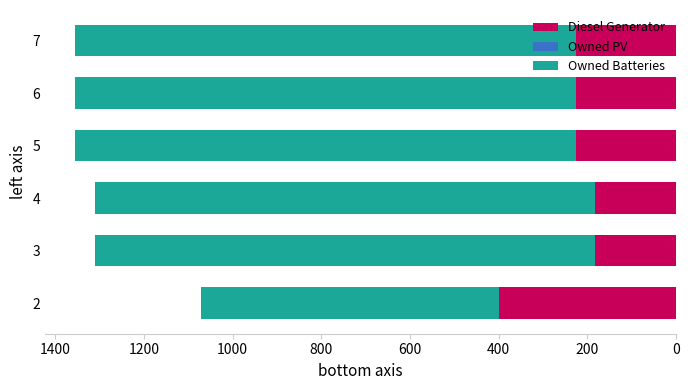

What is the total value across all series at 3?

1311